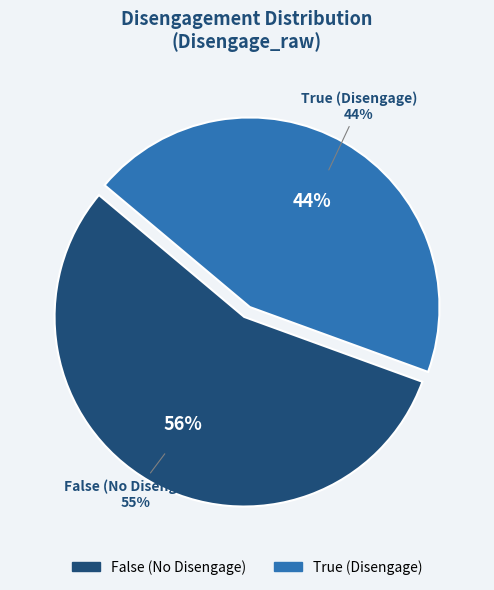

What percentage is NOT represented by True?

55.6%